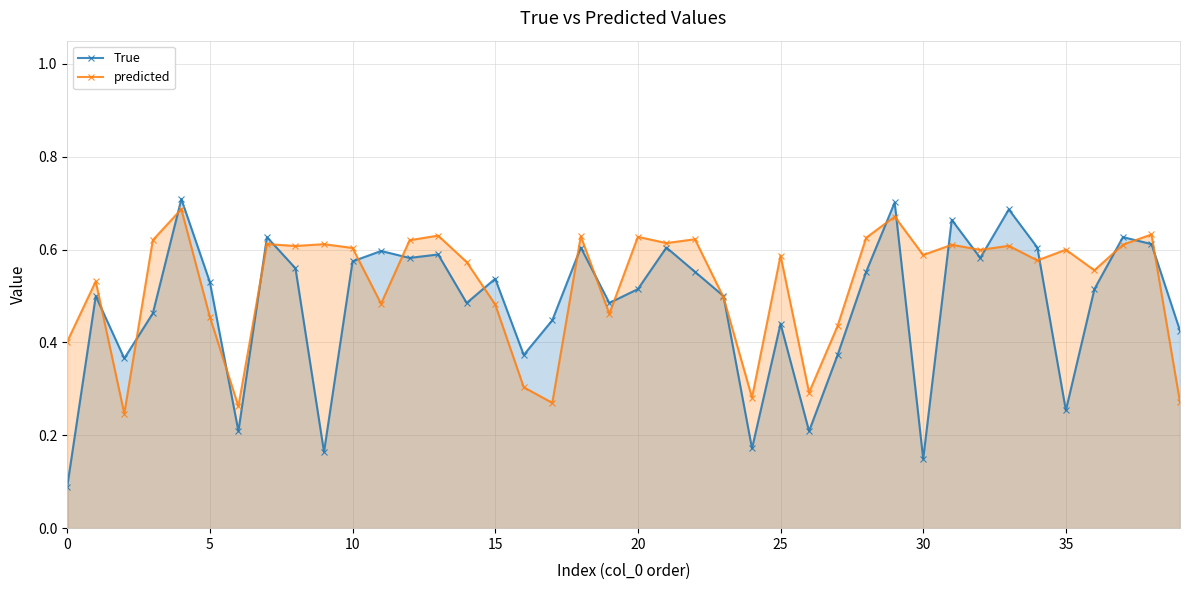

What is the difference between the maximum and second lowest values in the predicted series?

0.4